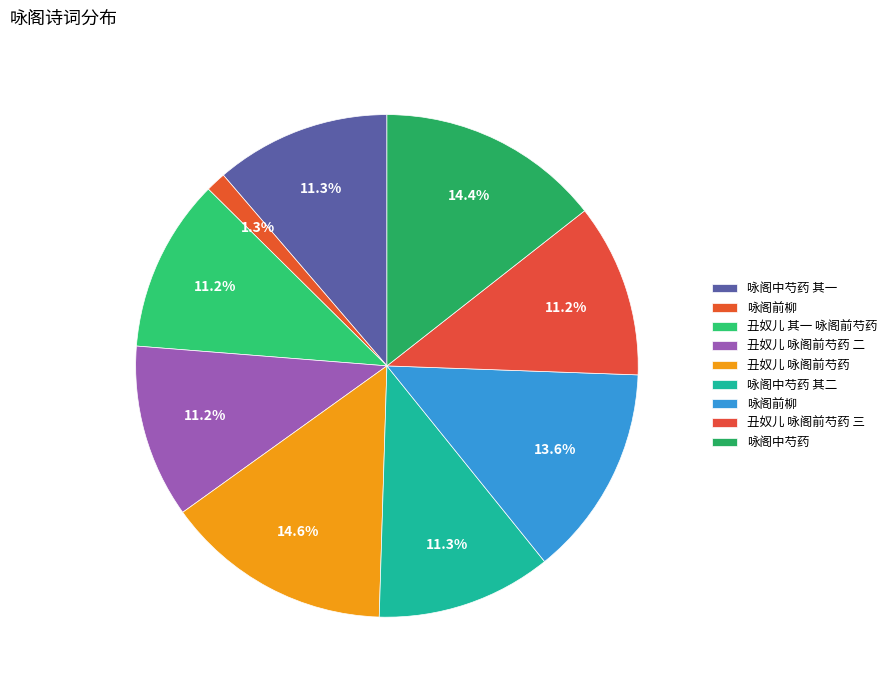

Which category has the smallest portion of the pie?

咏阁前柳